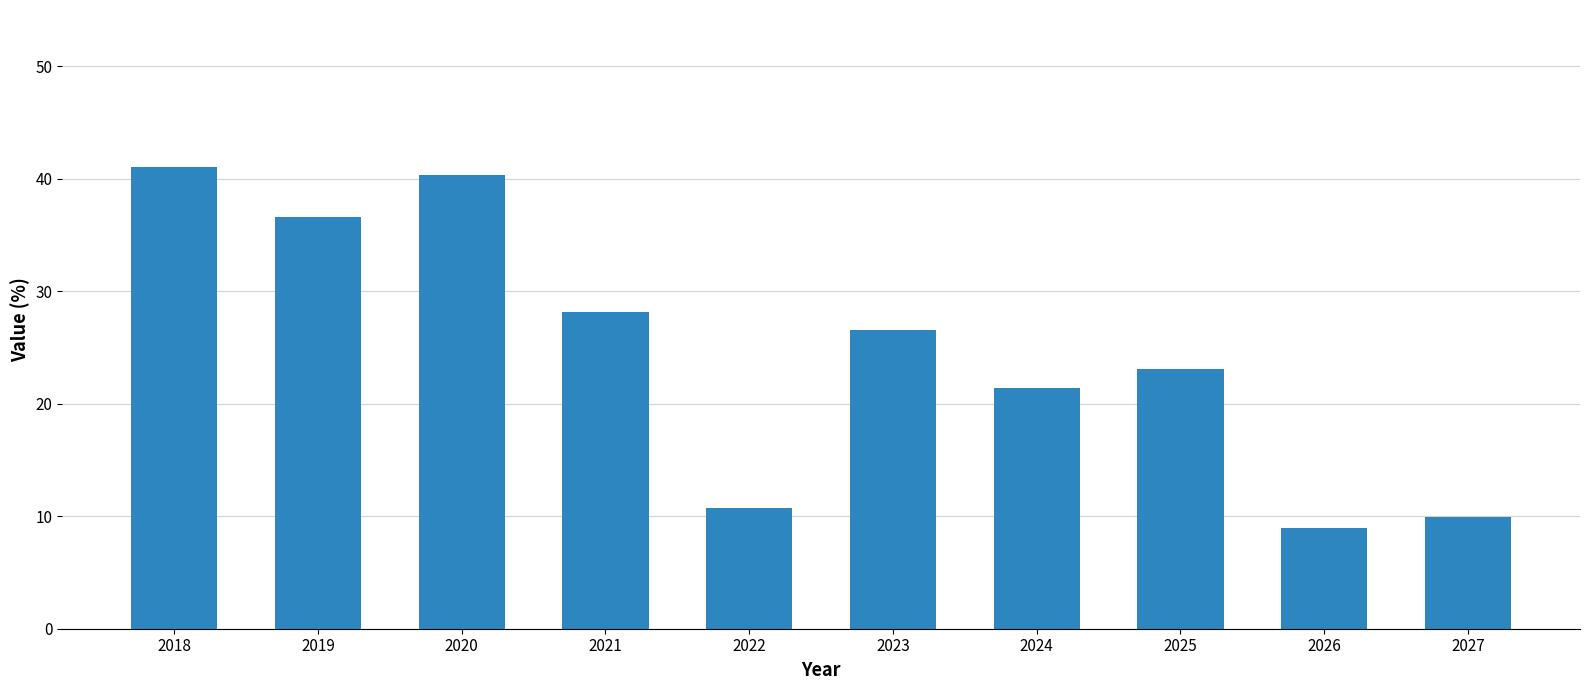

Which category has the lowest value across all series?

2026